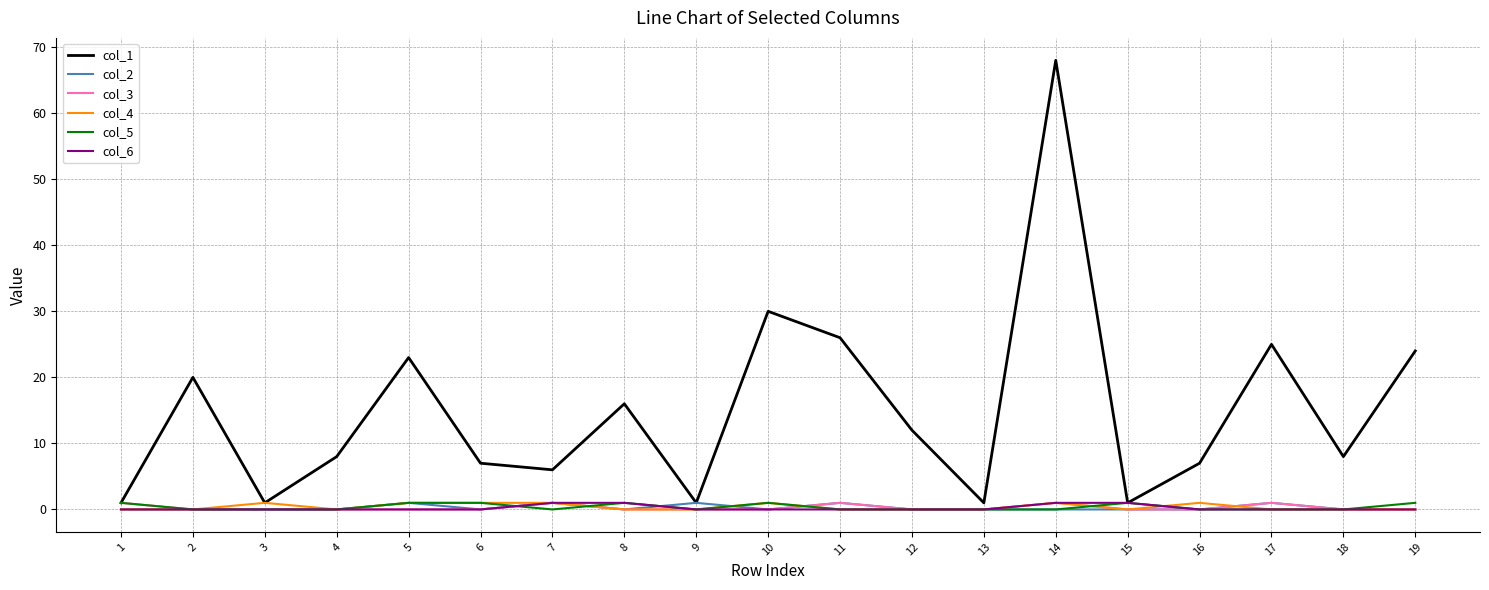

Which series has the largest total across all categories?

col_1